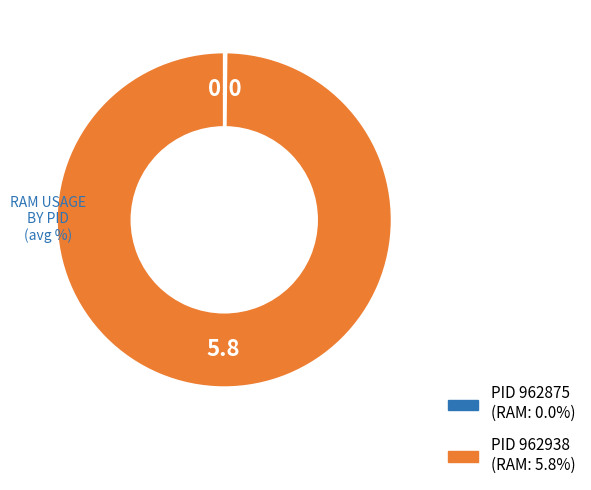

Is there a majority slice in this chart?

Yes